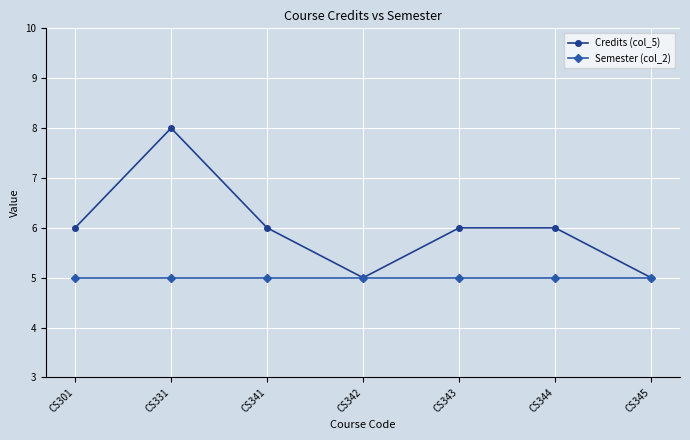

What is the spread (max minus min) of values at CS301?

1